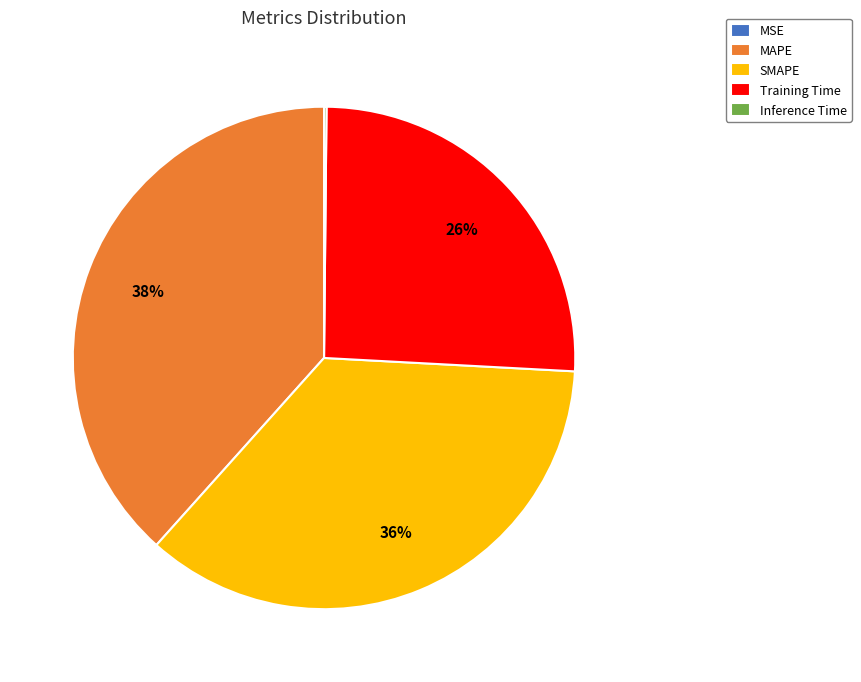

Which category has the biggest portion of the pie?

MAPE